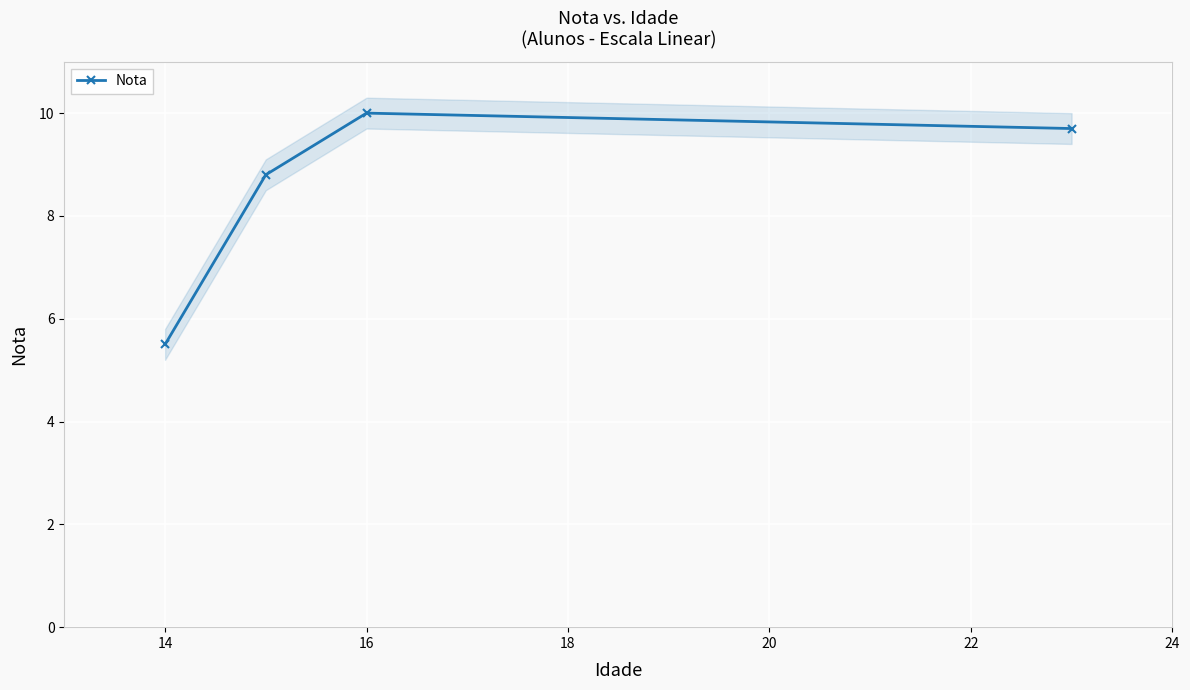

How many interior local peaks does the Nota series have?

1